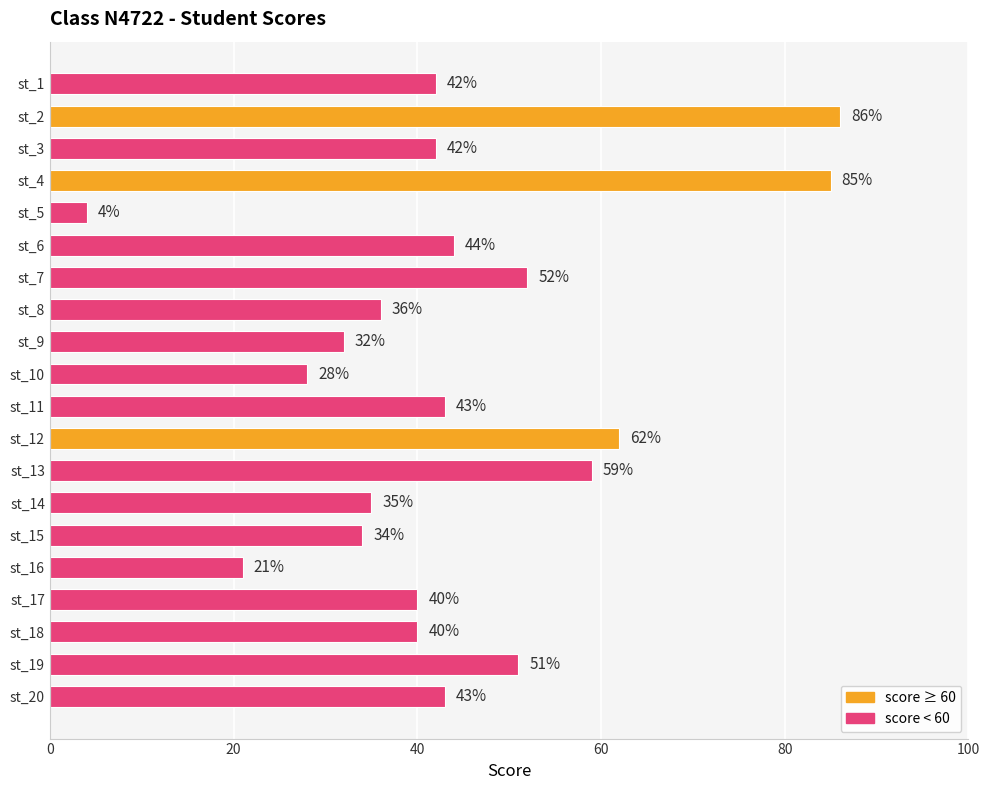

What is the value of the 12th bar from the top?

62